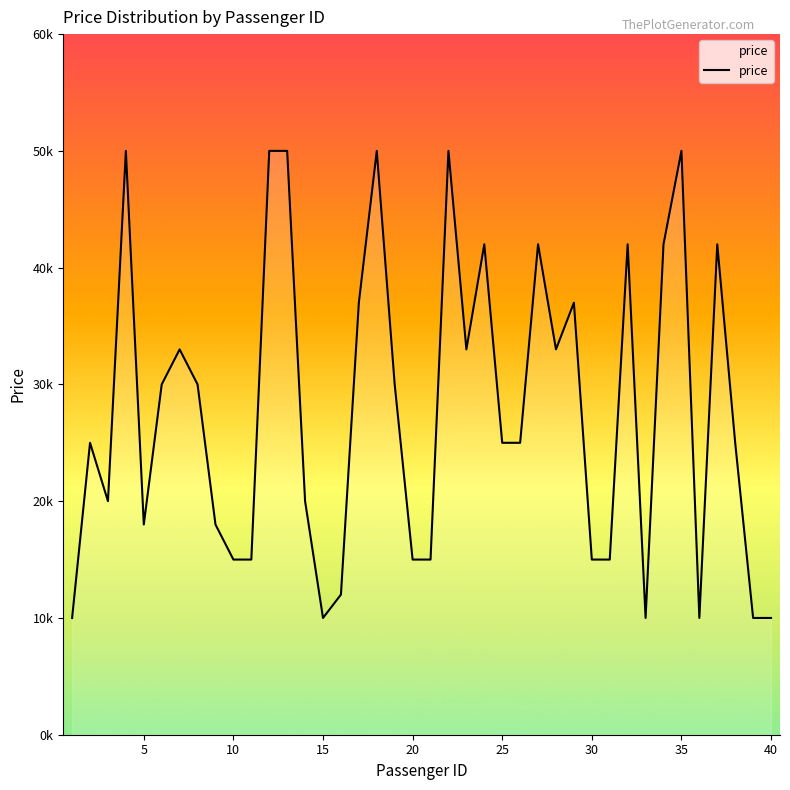

Reading left to right, what are all the values shown in this chart?

10000	25000	20000	50000	18000	30000	33000	30000	18000	15000	15000	50000	50000	20000	10000	12000	37000	50000	30000	15000	15000	50000	33000	42000	25000	25000	42000	33000	37000	15000	15000	42000	10000	42000	50000	10000	42000	25000	10000	10000